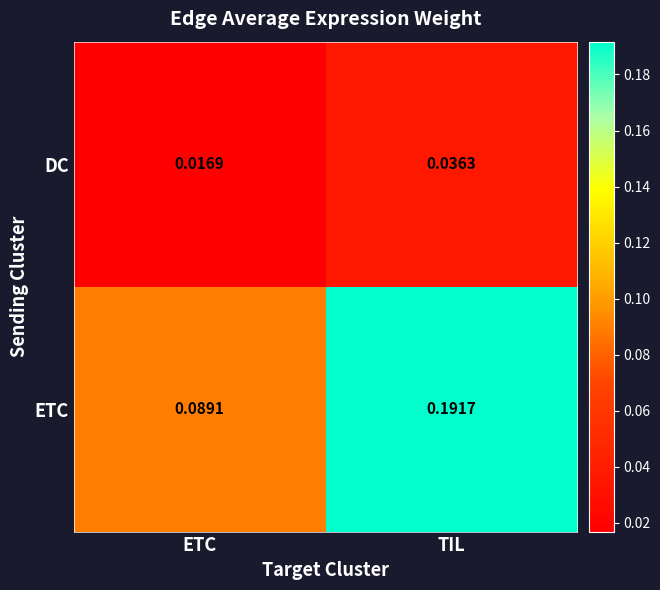

At which category is the sum across all series the highest?

TIL